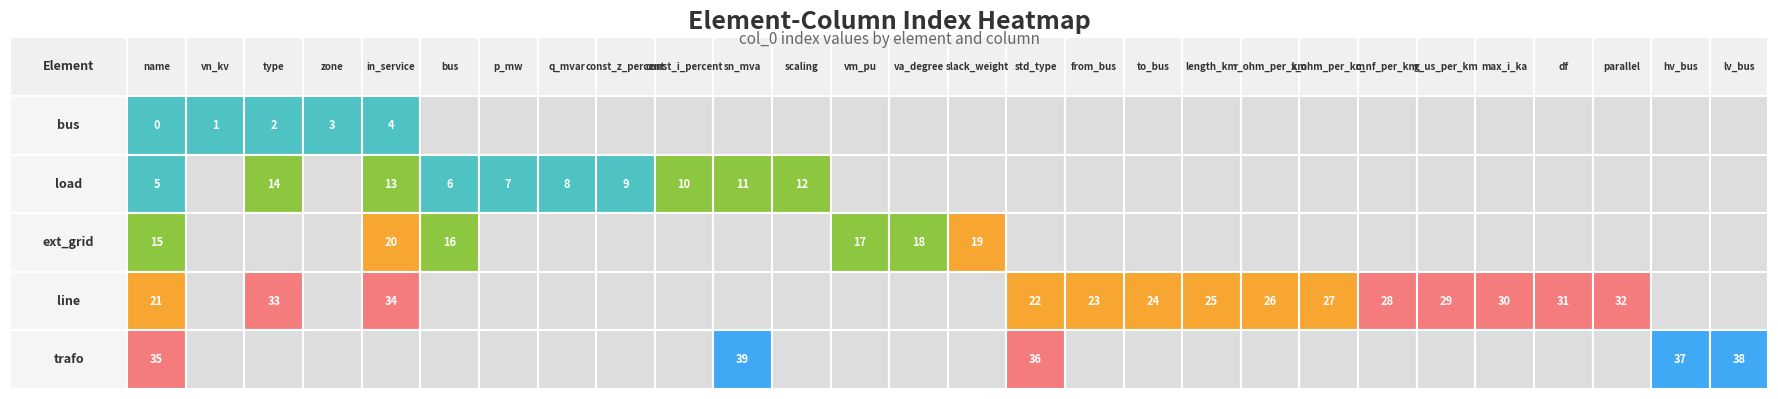

At vn_kv, list the series in order from largest to smallest.

bus, load, ext_grid, line, trafo